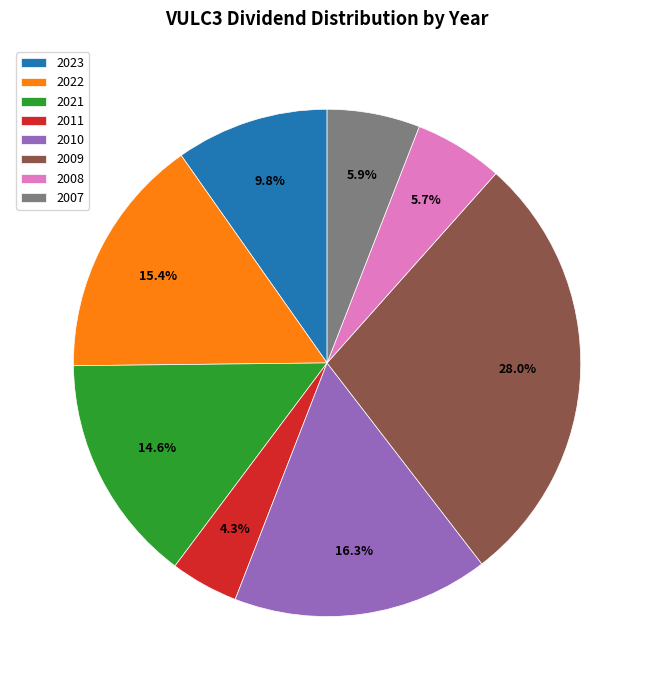

To the nearest percent, what is the combined percentage of 2011 and 2023?

14%